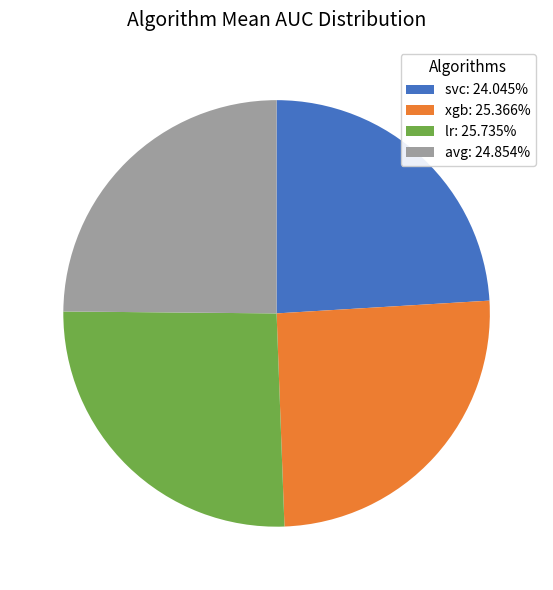

Do lr: 25.735% and avg: 24.854% together represent more than half of the pie?

Yes